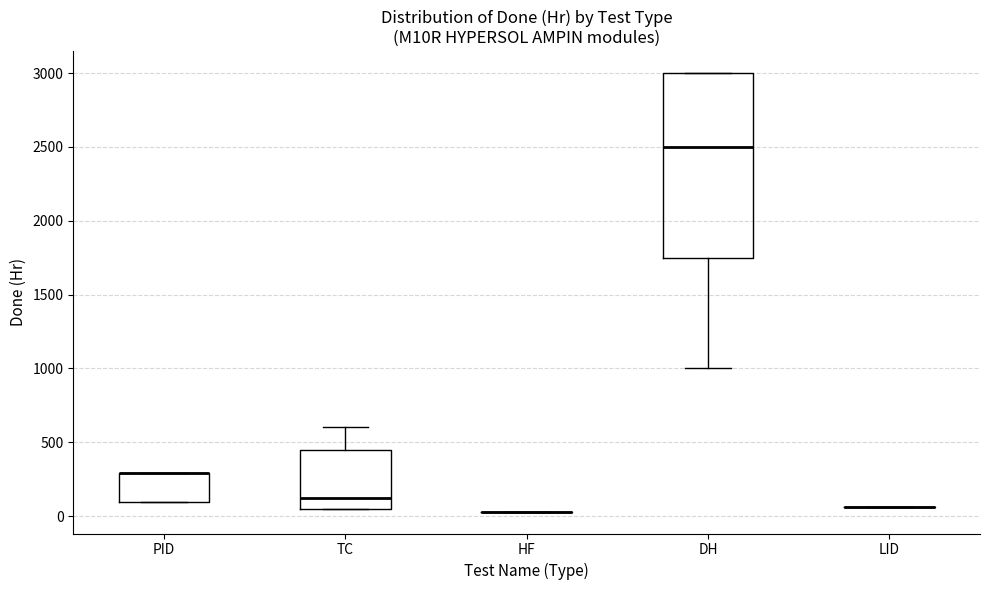

Which box is the tallest, from its lower edge to its upper edge?

DH